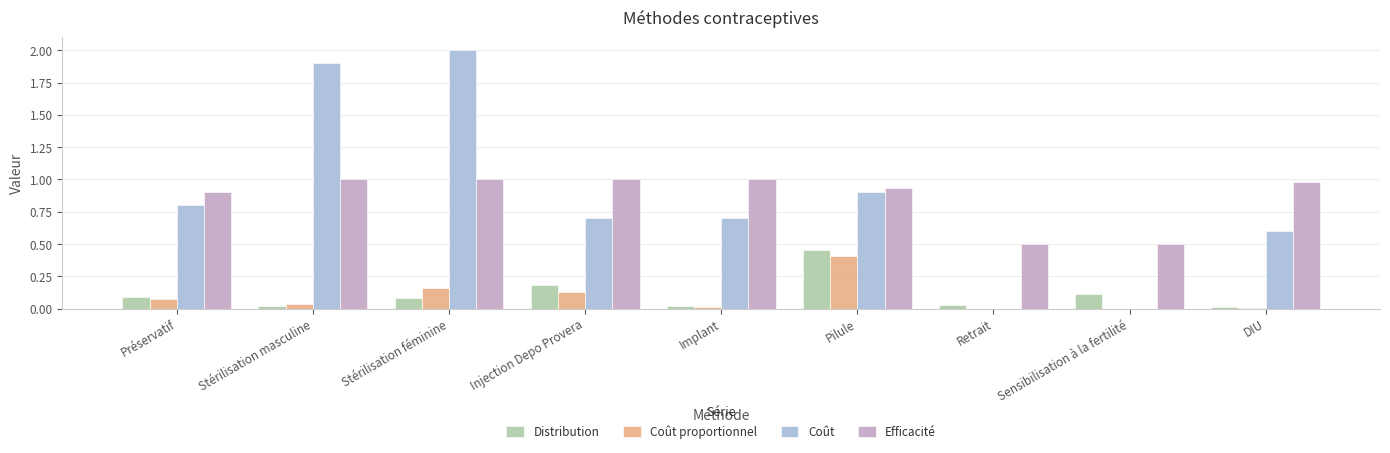

Which series changed the most between Stérilisation masculine and DIU?

Coût